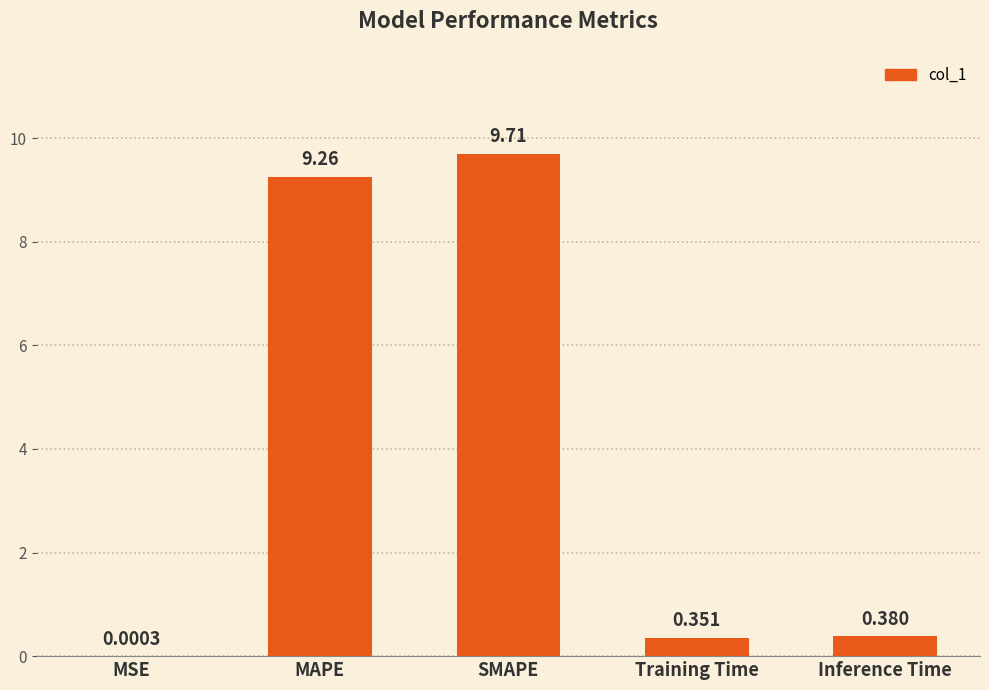

Between Inference Time and SMAPE, which is larger?

SMAPE